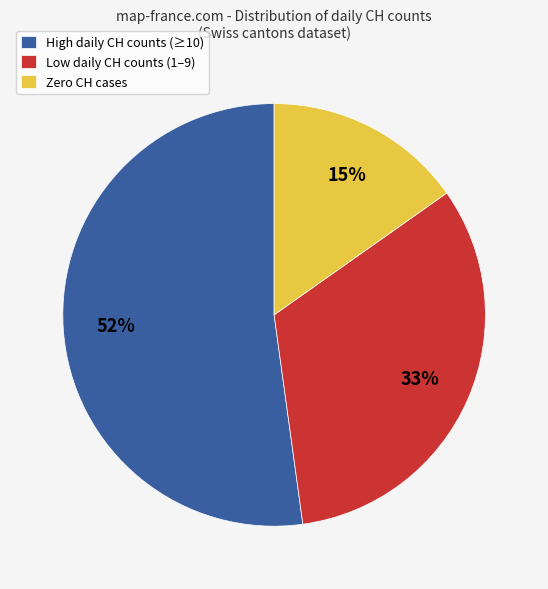

Which slice represents more than half of the pie?

High daily CH counts (≥10)